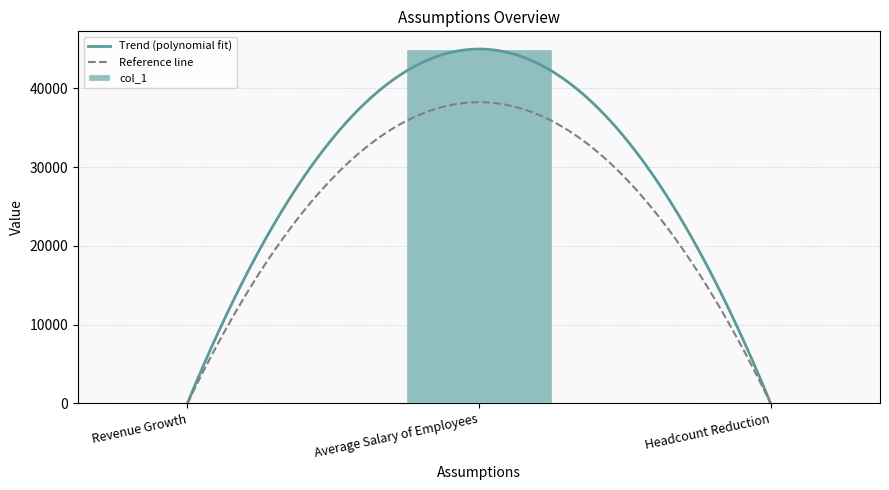

What is the difference between the maximum and minimum values?

44999.9